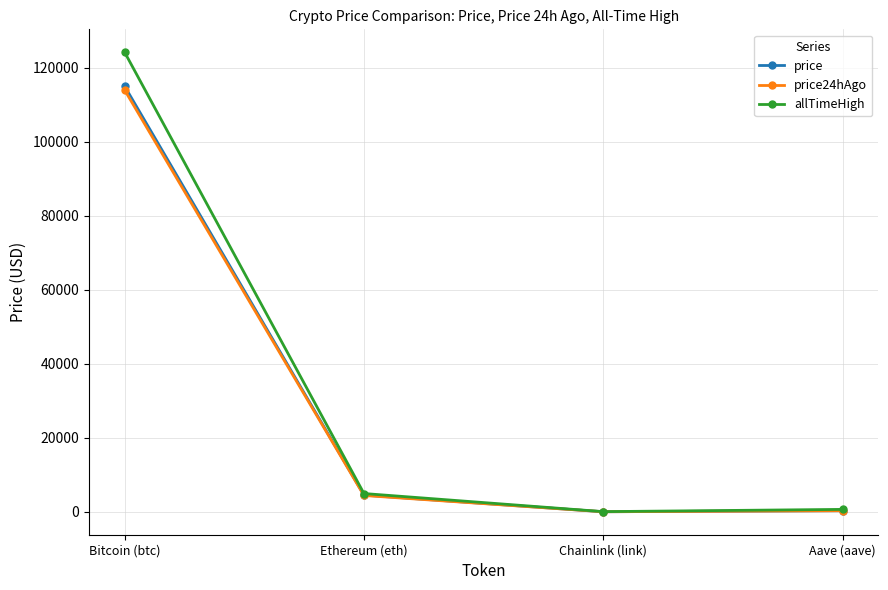

True or false: price24hAgo and price cross at least once.

False